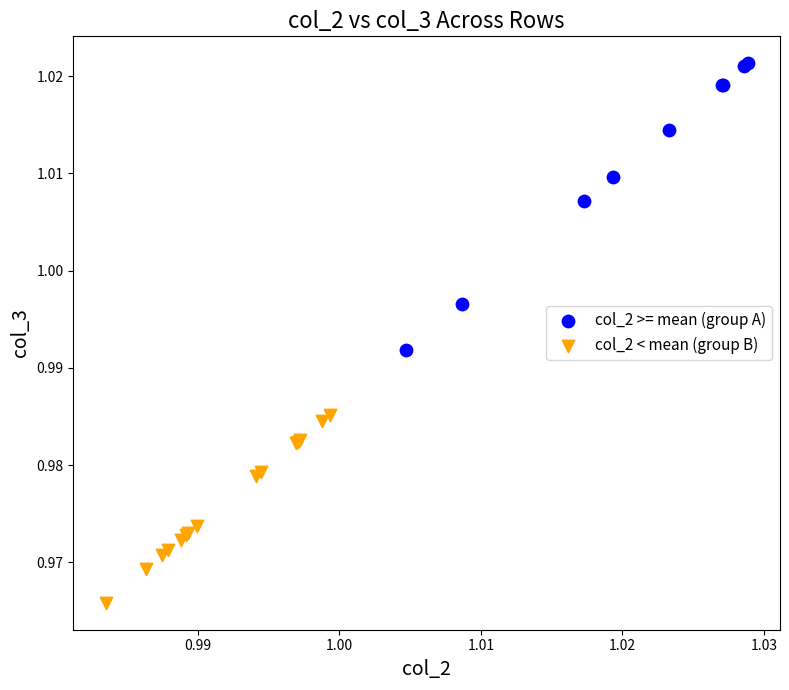

Which series reaches the maximum Y coordinate?

col_2 >= mean (group A)